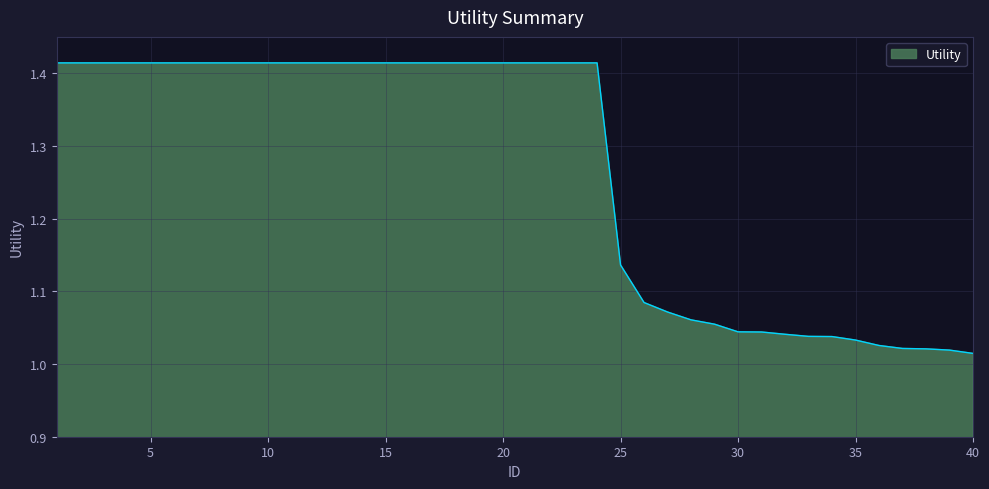

How many lines are shown in the chart?

1